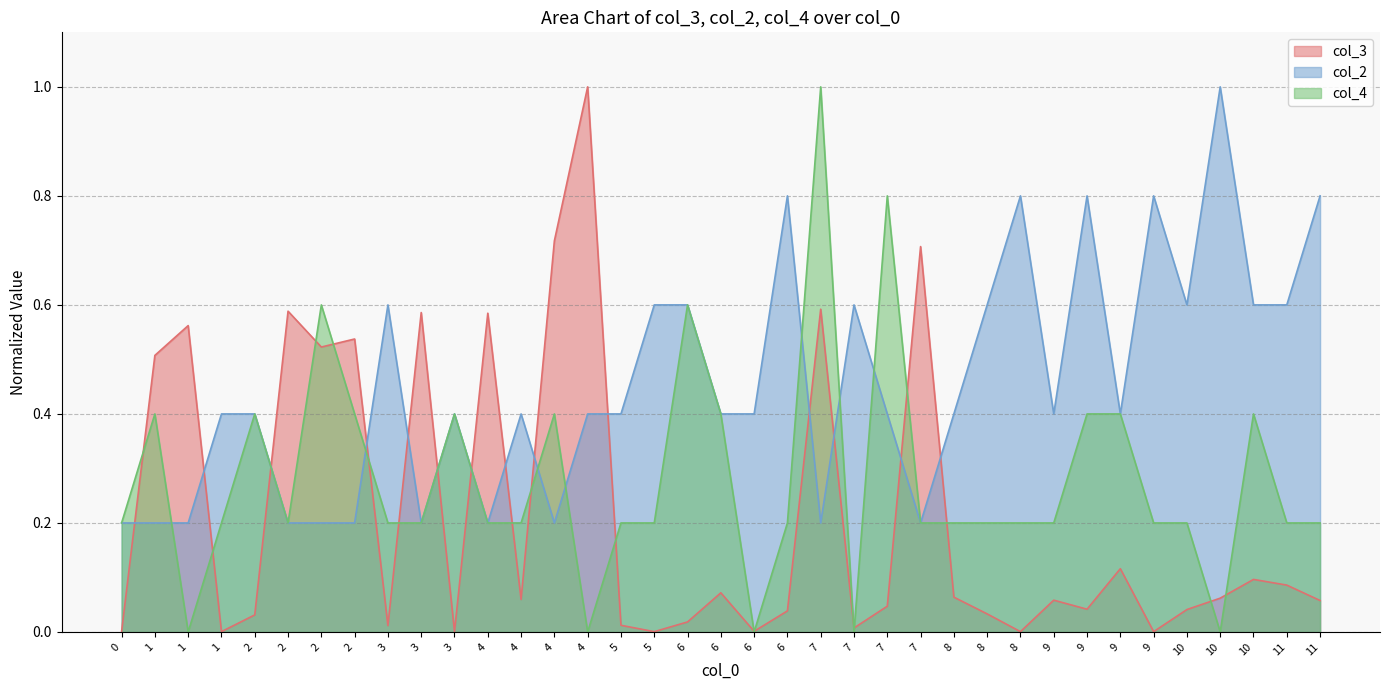

How many lines are shown in the chart?

3